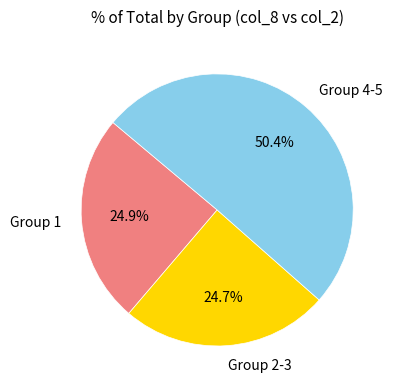

Do Group 1 and Group 2-3 together represent more than half of the pie?

No